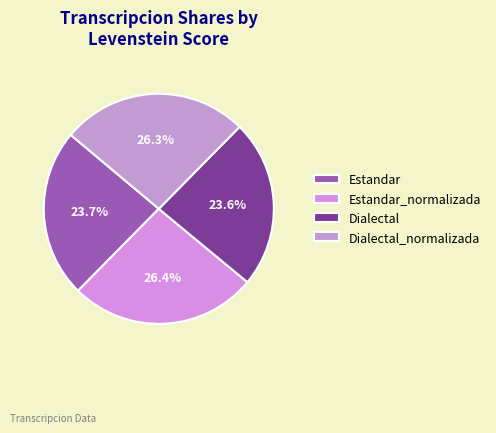

How many segments does this pie chart have?

4